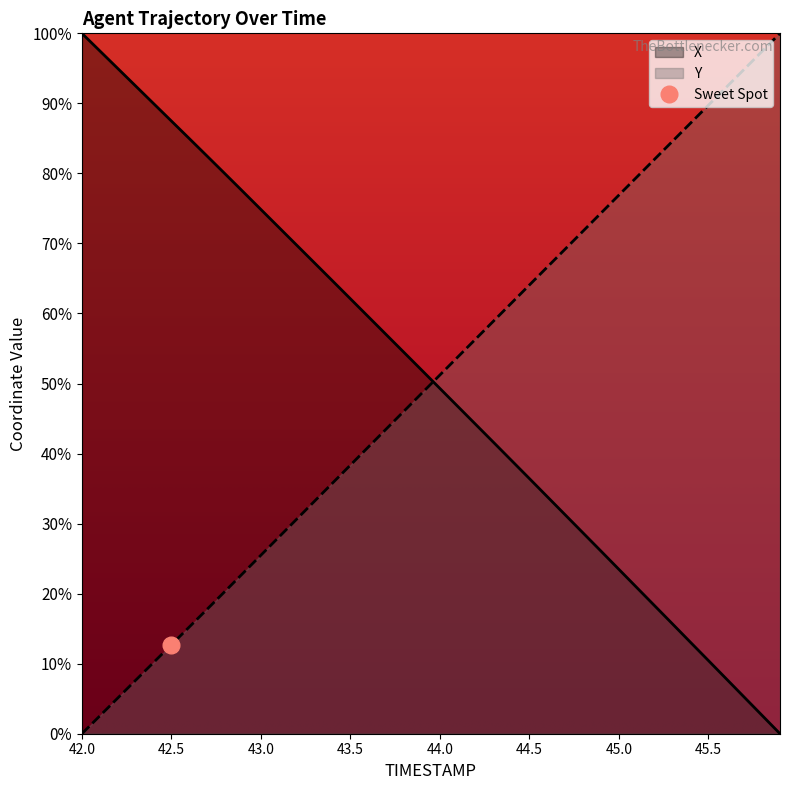

What is the label of the 6th point from the right?

45.4